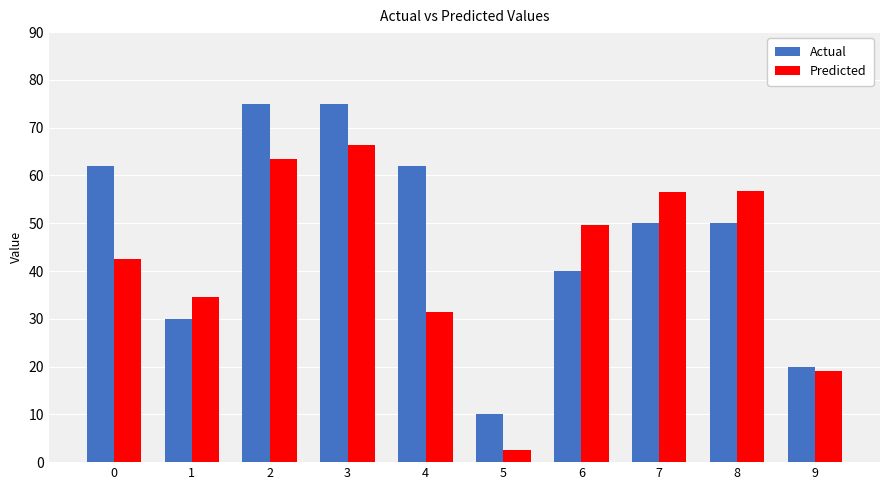

What is the sum of the Actual values at 6 and 2?

115.0